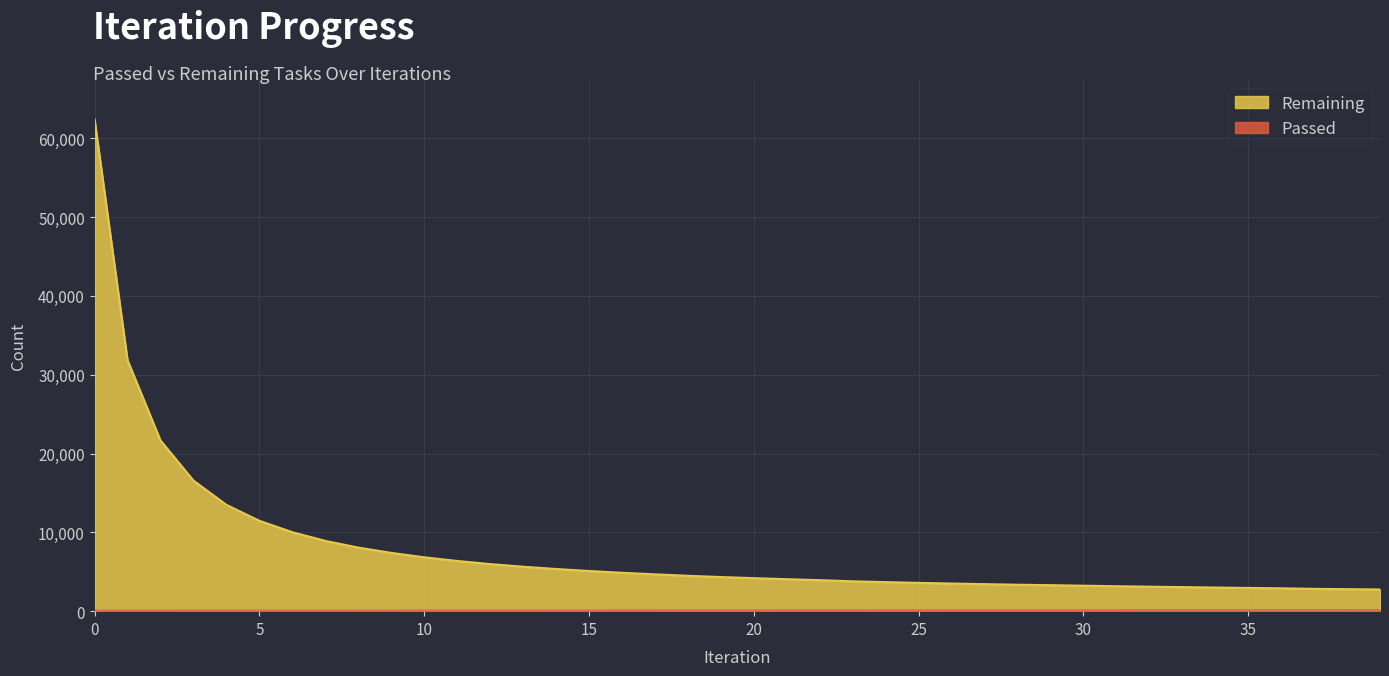

List the labels in order of Passed value, largest first.

39, 38, 36, 37, 35, 34, 33, 32, 31, 30, 29, 28, 27, 26, 25, 24, 23, 22, 21, 20, 19, 18, 17, 16, 15, 14, 13, 12, 11, 10, 9, 8, 7, 6, 5, 4, 3, 2, 1, 0